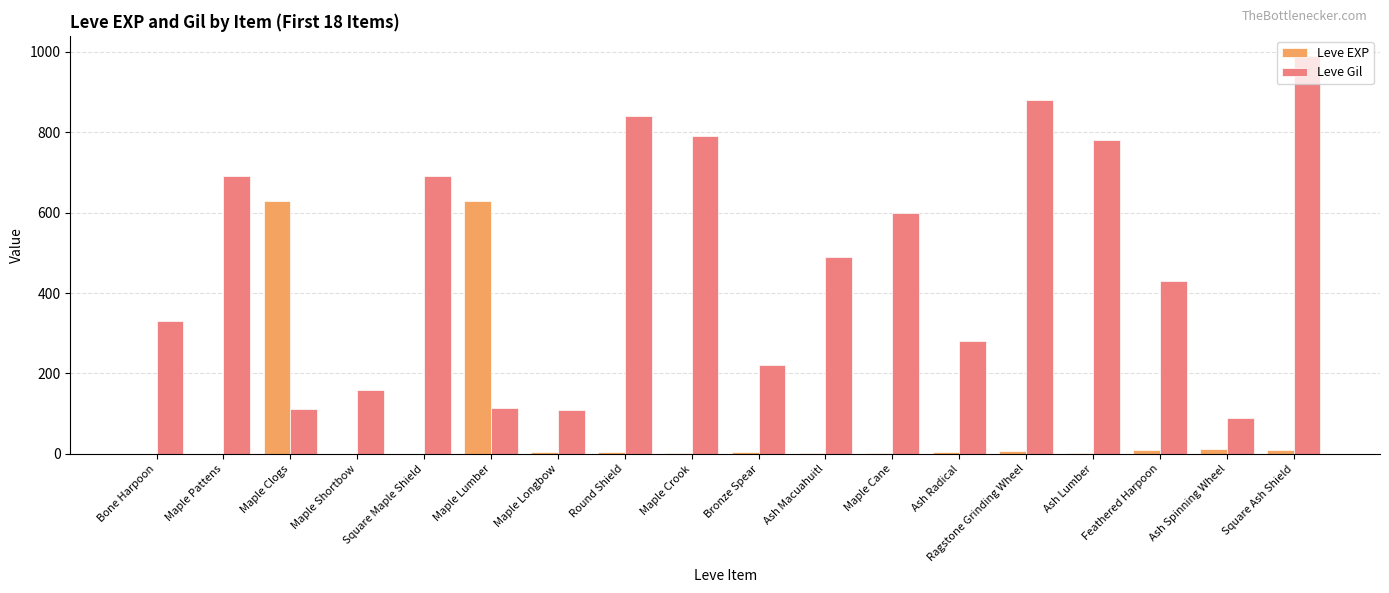

Is the value of Leve EXP at Maple Lumber greater than the value of Leve Gil at Feathered Harpoon?

Yes